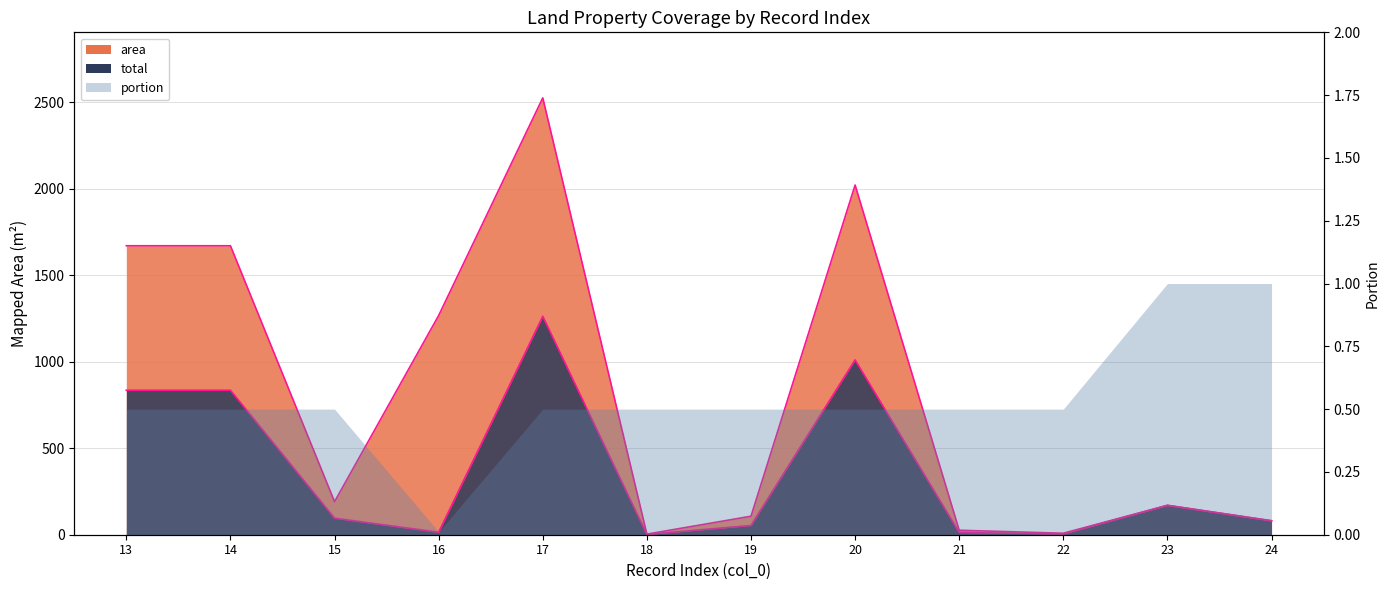

At which label does area_edge reach its minimum?

18